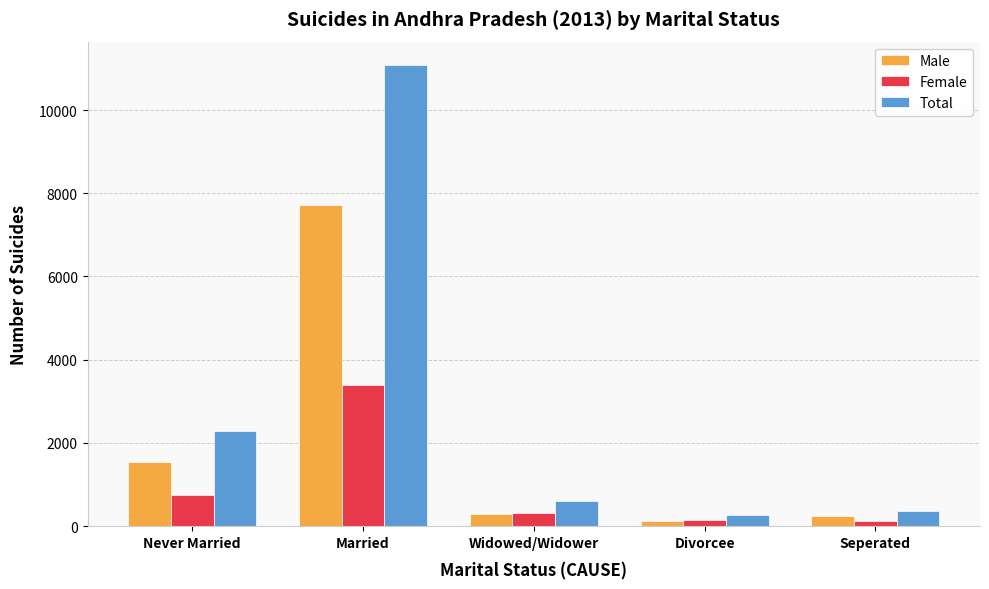

Which series has the largest range (max minus min)?

Total